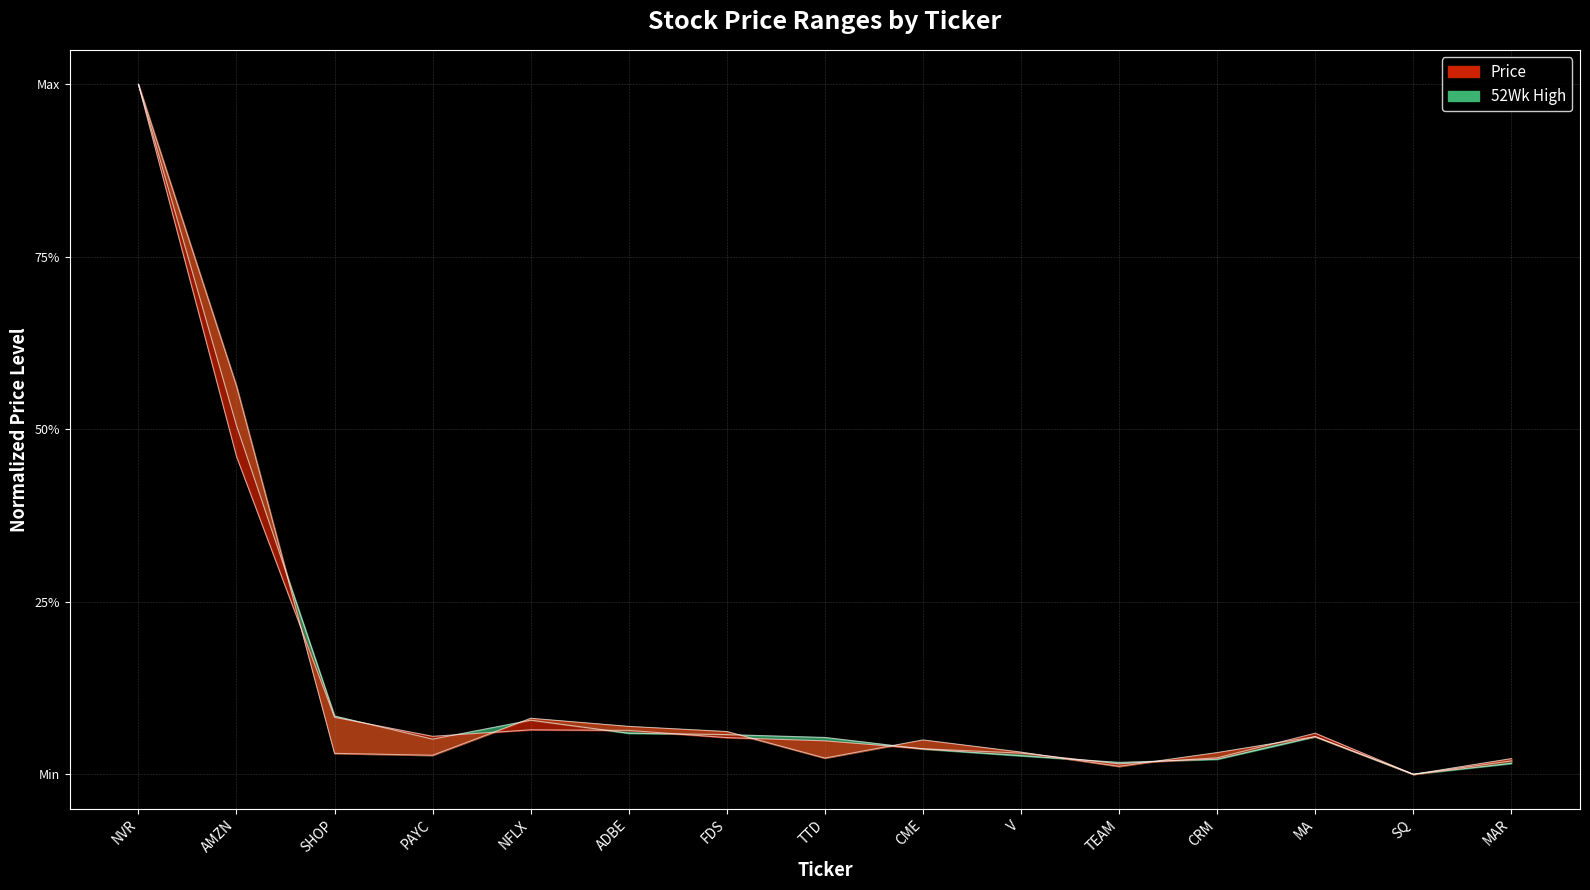

List the labels in order of 52WeekLow value, smallest first.

SQ, TEAM, MAR, TTD, PAYC, SHOP, CRM, V, CME, MA, FDS, ADBE, NFLX, AMZN, NVR